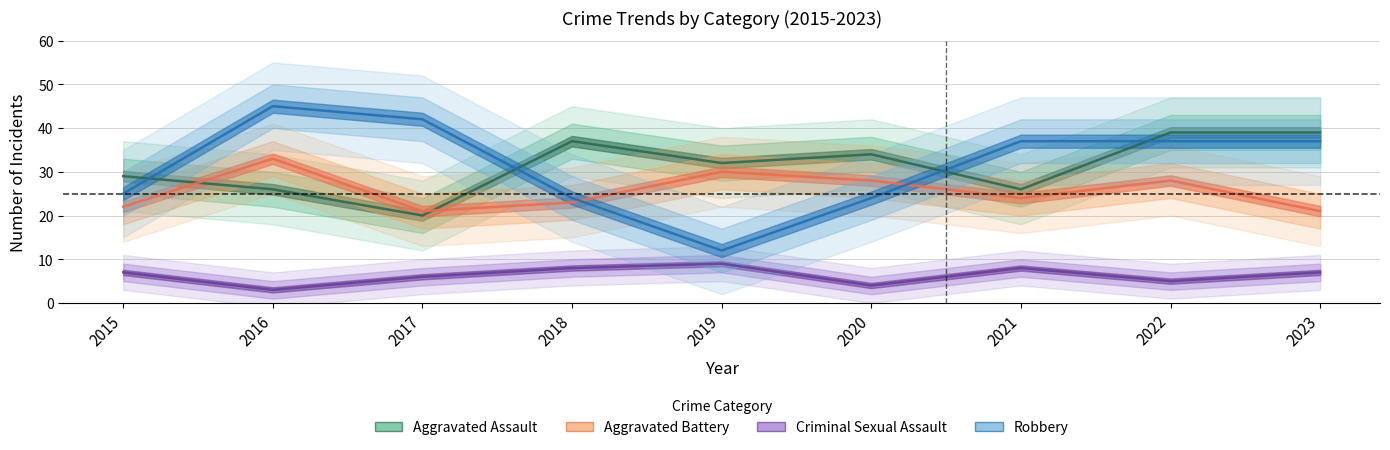

How many values in the Aggravated Assault series are below 32?

4